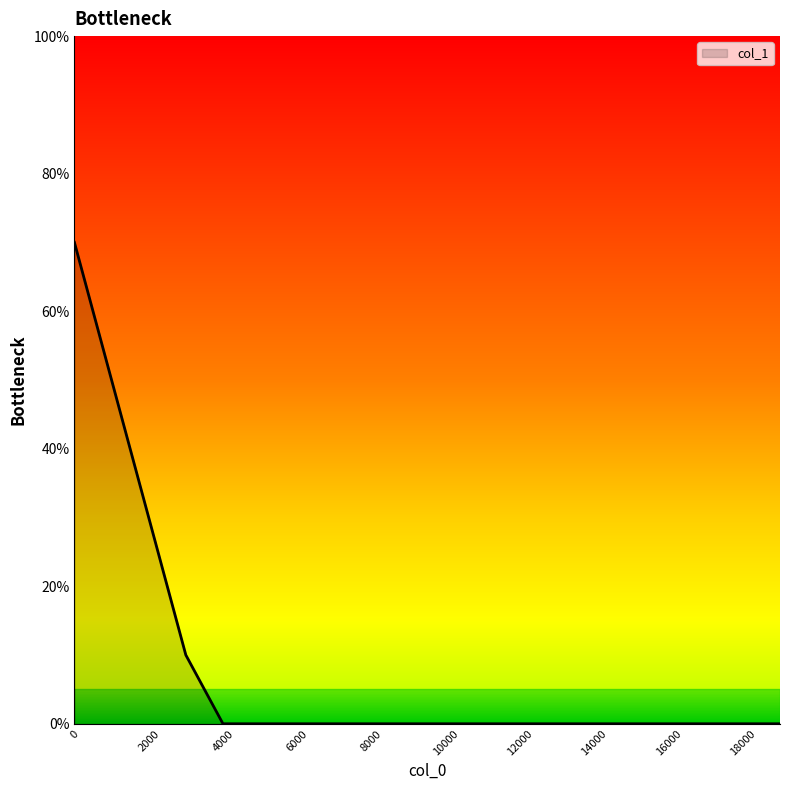

Reading left to right, list all the values displayed in this chart.

0=0.7	1000=0.5	2000=0.3	3000=0.1	4000=0.0	5000=0.0	6000=0.0	7000=0.0	8000=0.0	9000=0.0	10000=0.0	11000=0.0	12000=0.0	13000=0.0	14000=0.0	15000=0.0	16000=0.0	17000=0.0	18000=0.0	19000=0.0